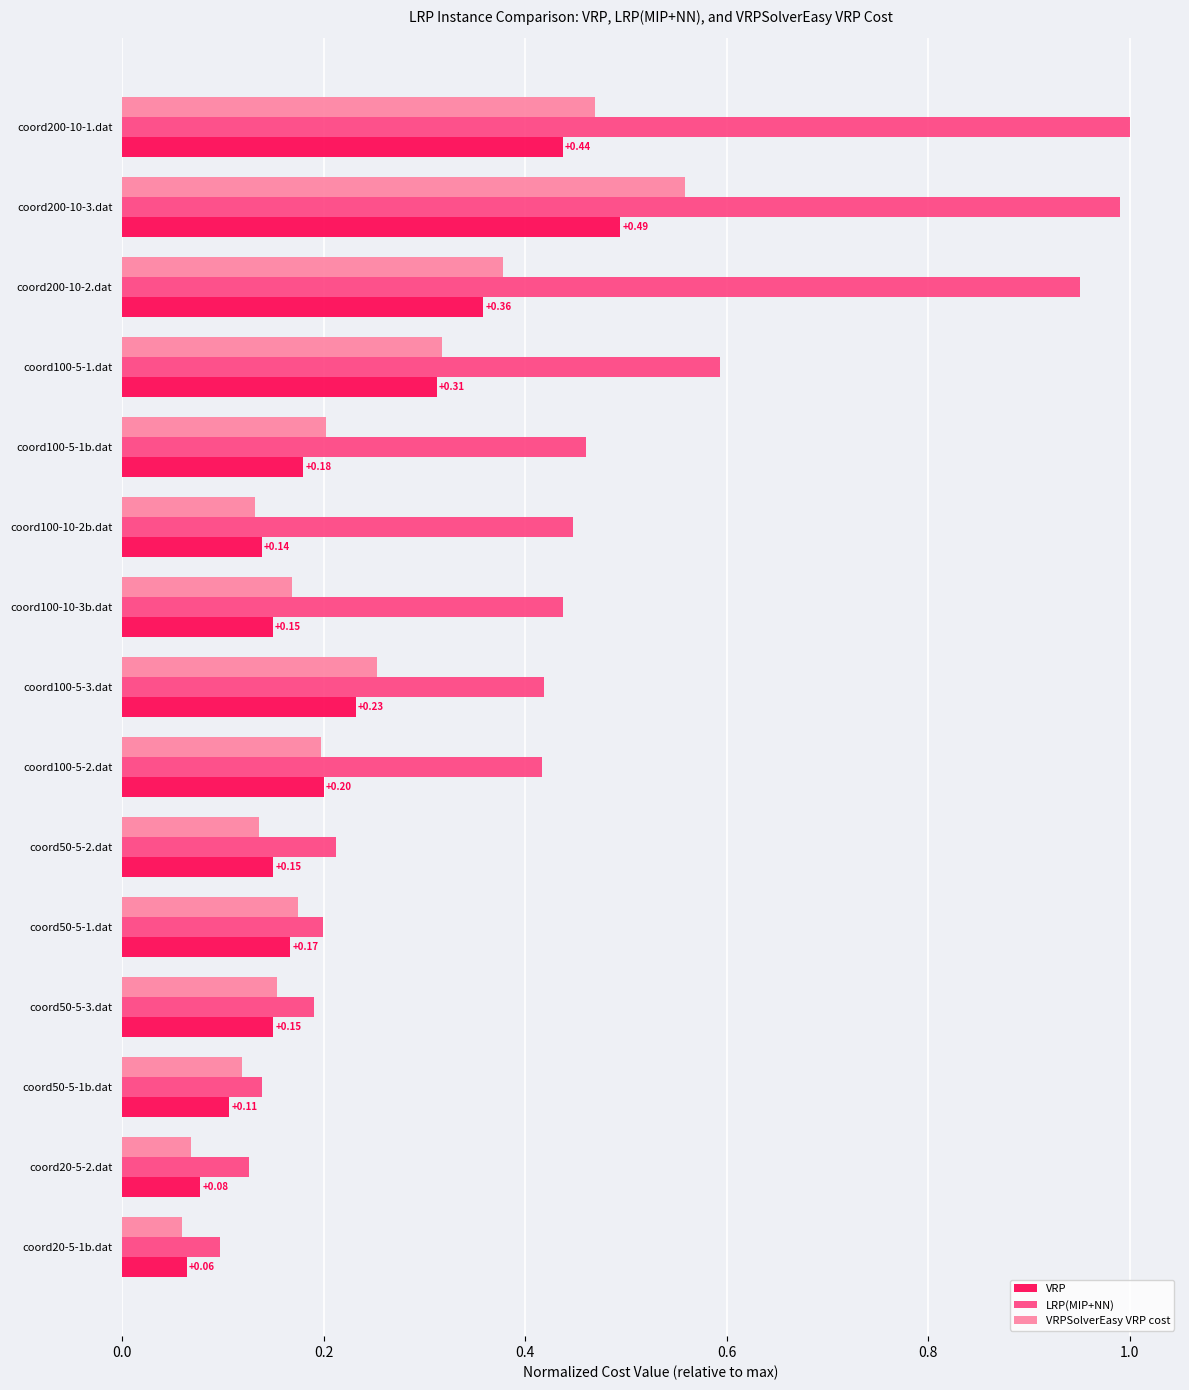

Between coord50-5-1.dat and coord200-10-3.dat, which series saw the biggest shift?

LRP(MIP+NN)